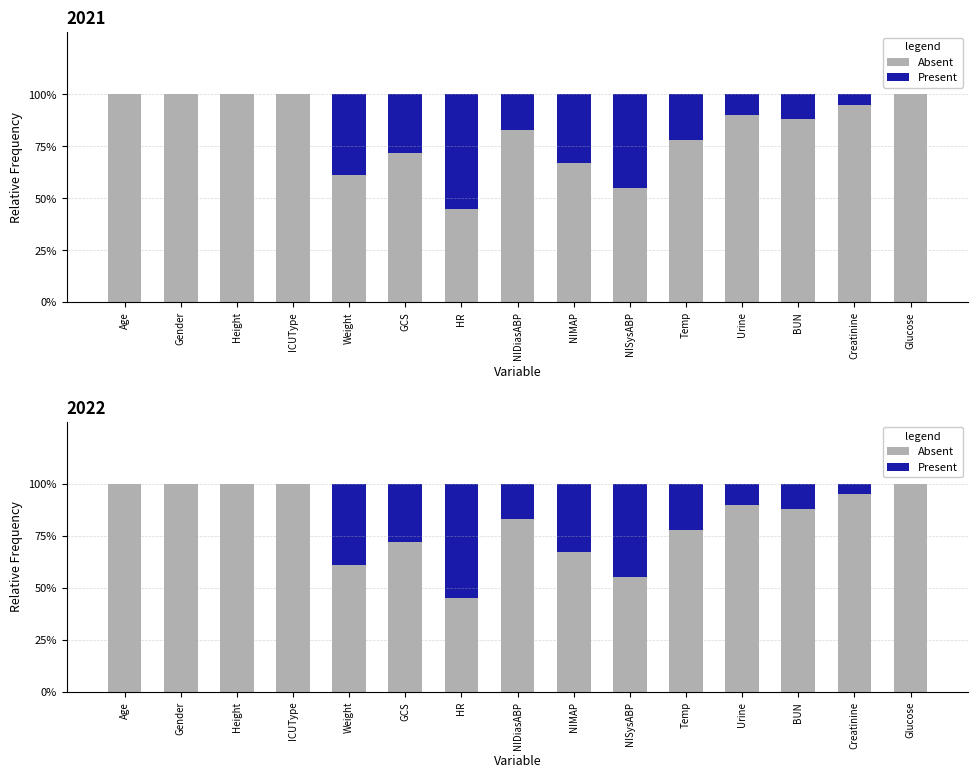

How many bars are there in total?

30